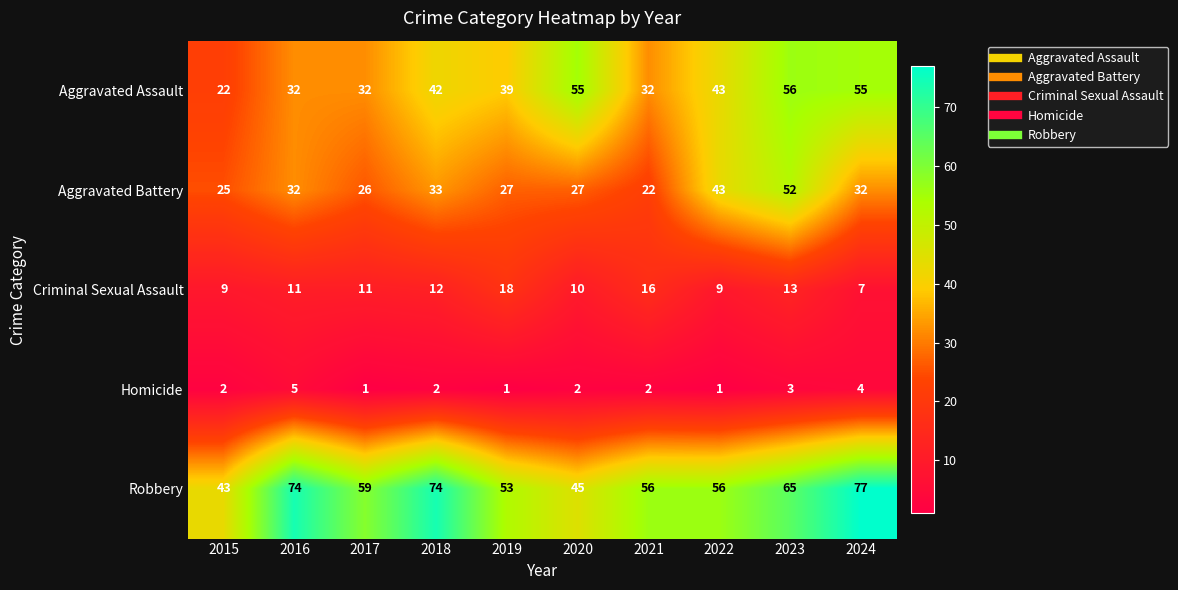

The Homicide series shows 5 at 2016. True or false?

True